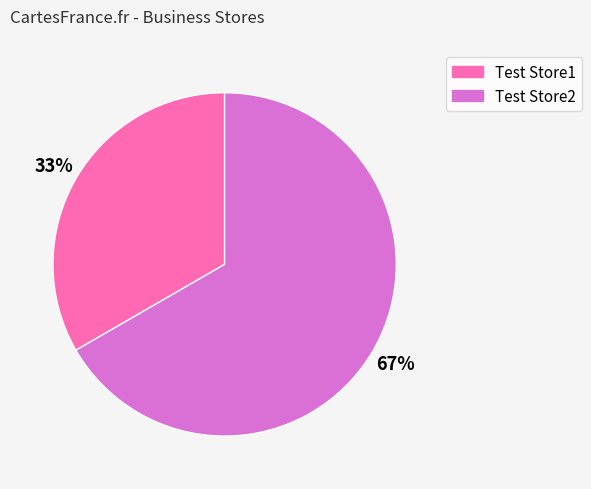

To the nearest percent, what is the average slice percentage?

50%